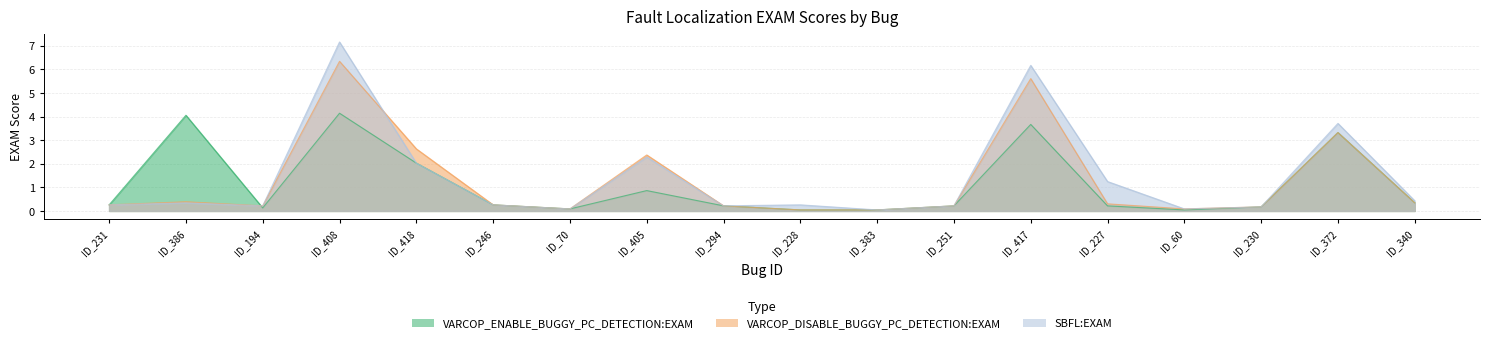

Which series changed the most between ID_418 and ID_228?

VARCOP_DISABLE_BUGGY_PC_DETECTION:EXAM